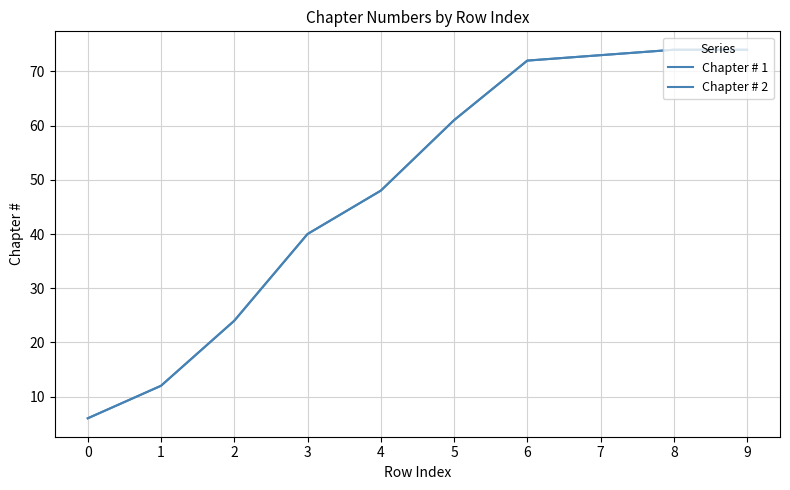

Reading right to left, transcribe all the data shown in this chart.

Chapter # 1: 74	74	73	72	61	48	40	24	12	6
Chapter # 2: 74	74	73	72	61	48	40	24	12	6